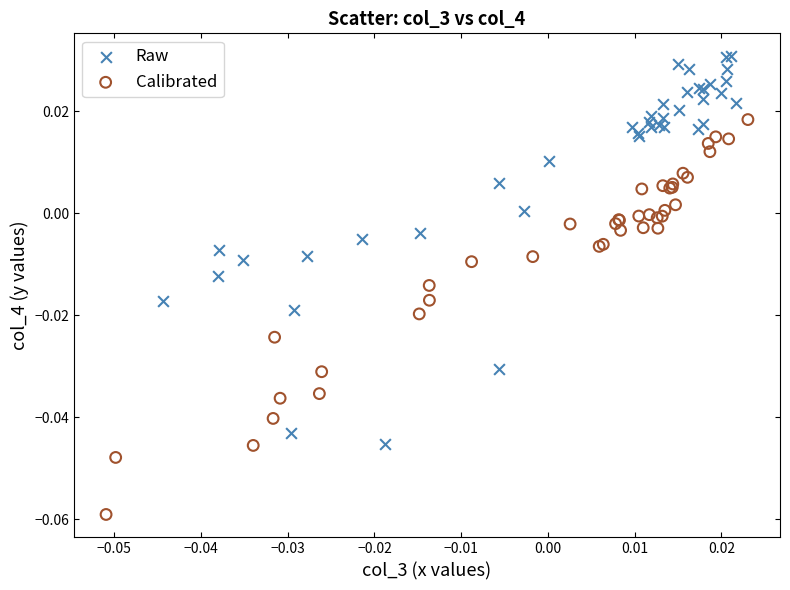

What are all the series names shown in the legend?

Raw, Calibrated